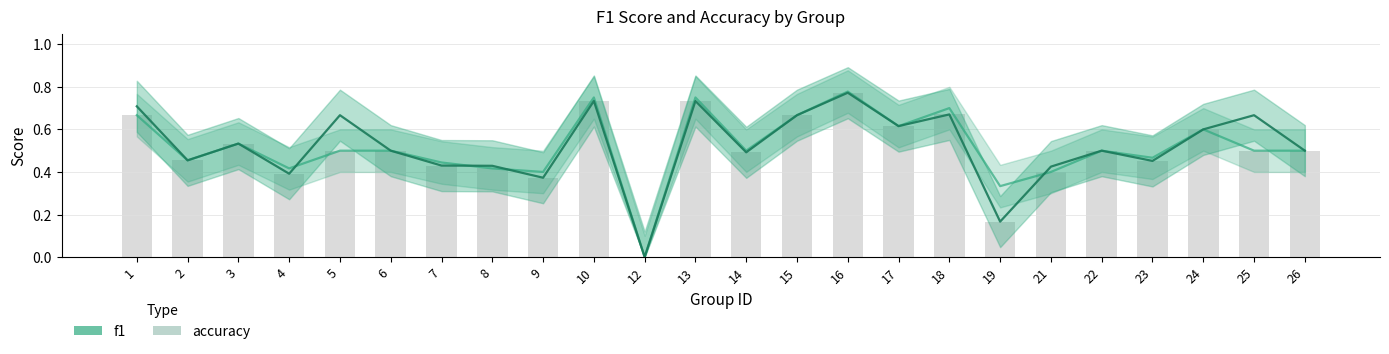

Which series has the widest spread of values?

accuracy